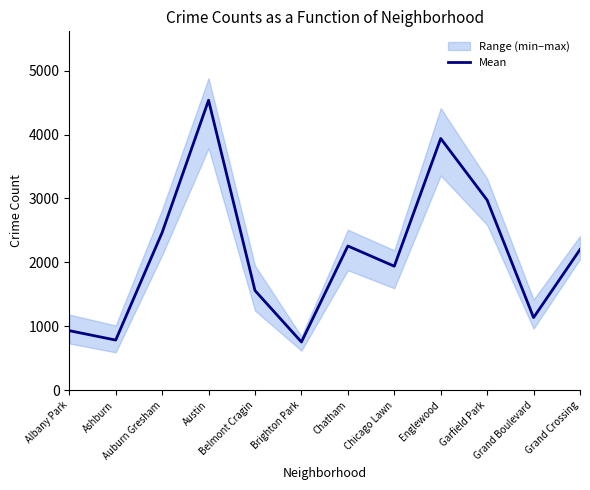

What is the maximum value shown in the chart?

4536.5